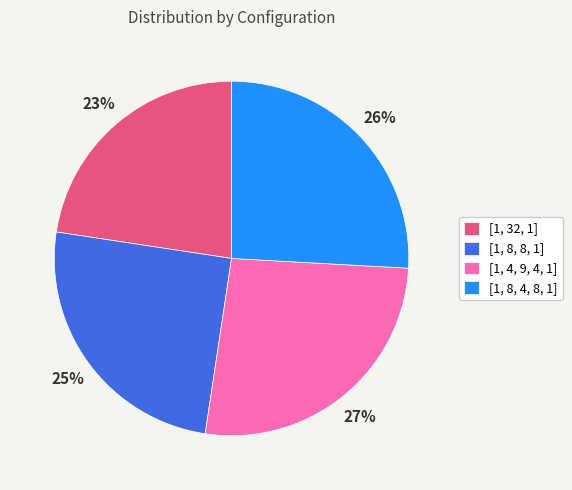

Which slice is the smallest?

[1, 32, 1]